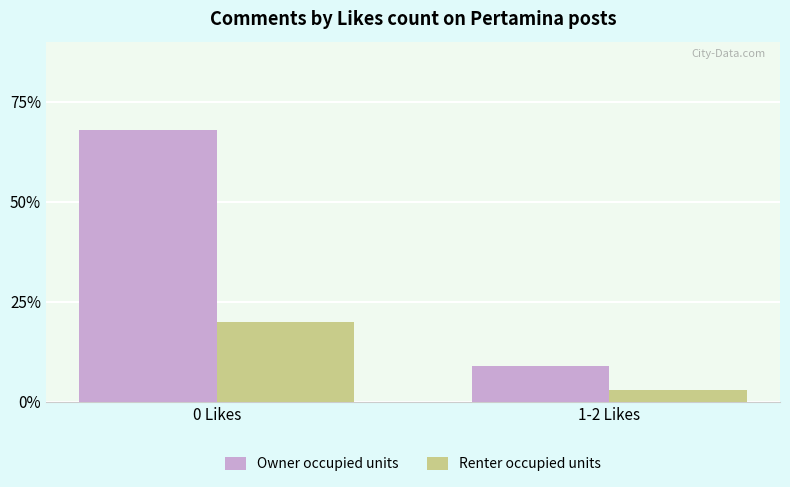

What is the value of the Renter occupied units bar at the 2nd from the left?

3